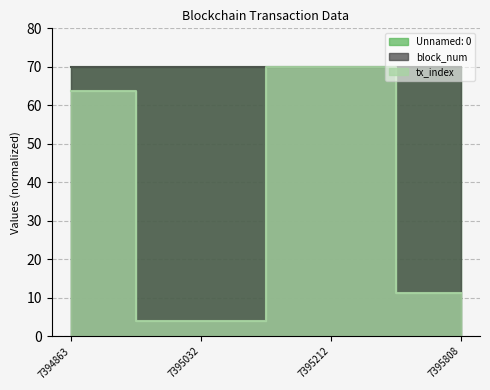

Reading left to right, what are all the values shown in this chart?

Unnamed: 0: 69.9	69.9	69.9	70.0
block_num: 70.0	70.0	70.0	70.0
tx_index: 63.8	3.9	70.0	11.2